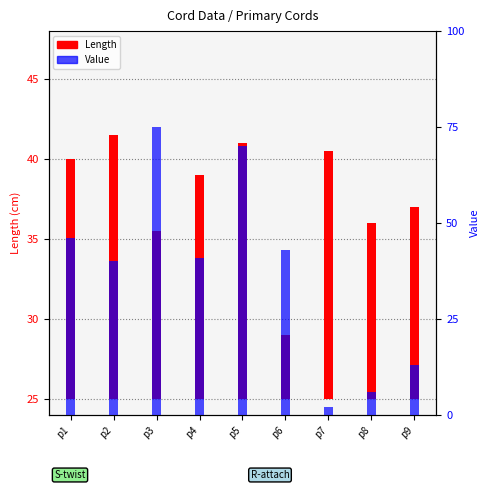

What is the difference between the second highest and minimum values in the Value series?

68.0